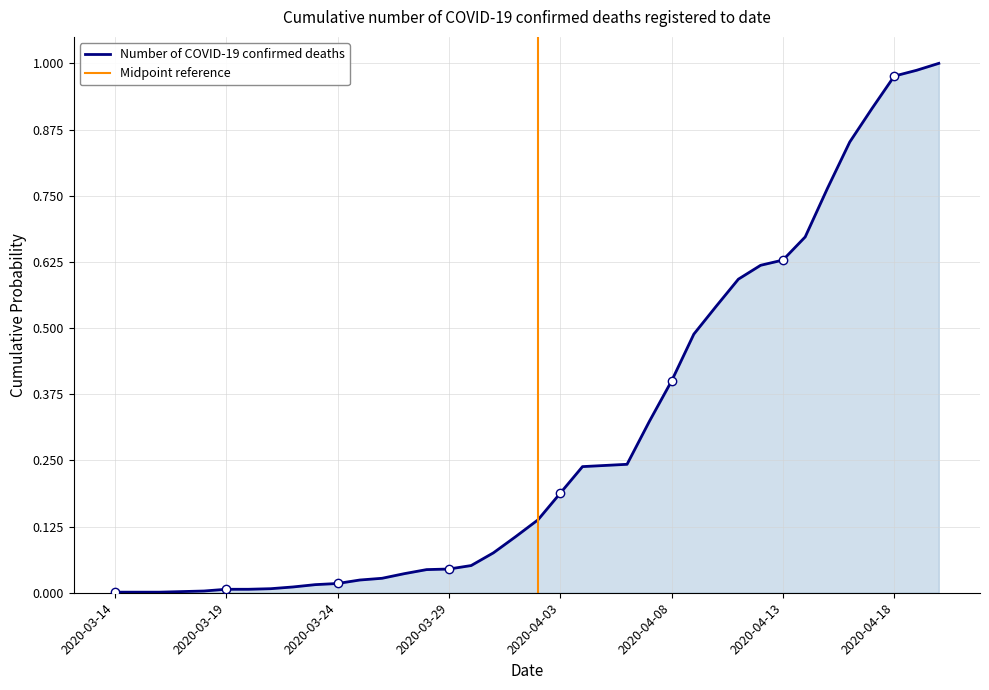

Reading left to right, extract all data points from this chart.

0.0	0.0	0.0	0.0	0.0	0.0	0.0	0.0	0.0	0.0	0.0	0.0	0.0	0.0	0.0	0.0	0.1	0.1	0.1	0.1	0.2	0.2	0.2	0.2	0.3	0.4	0.5	0.5	0.6	0.6	0.6	0.7	0.8	0.9	0.9	1.0	1.0	1.0